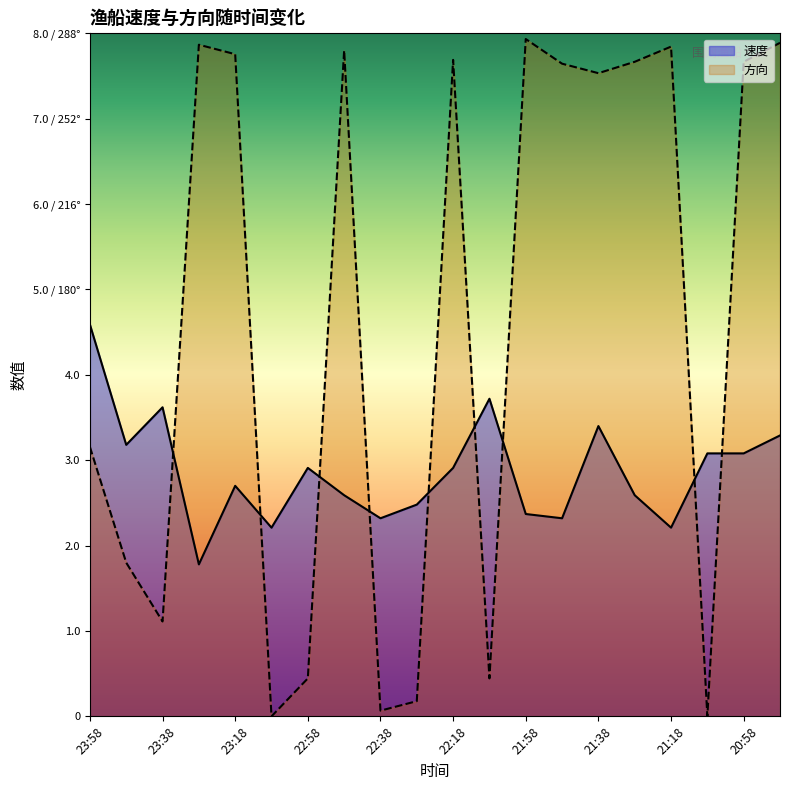

Where do 速度 and 方向 first cross each other?

23:38 and 23:28